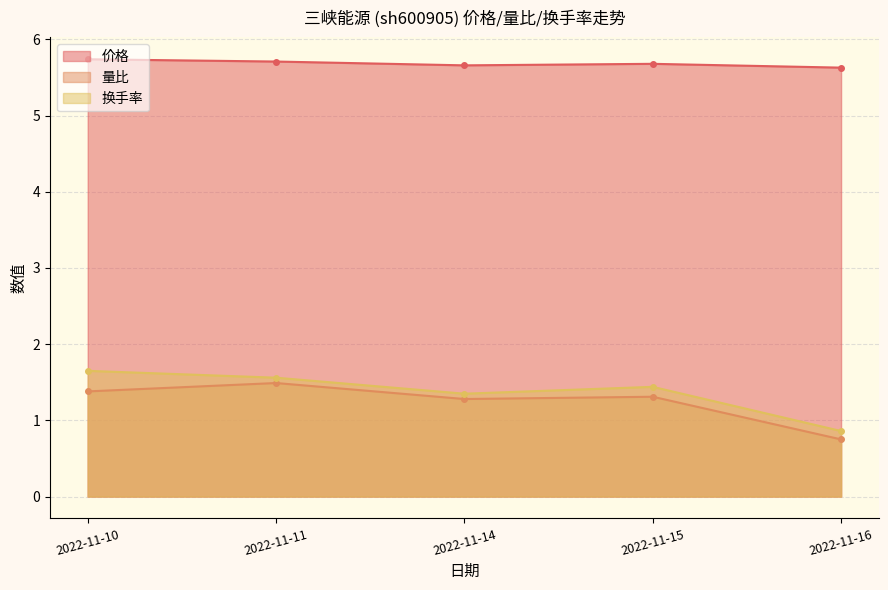

Which series has the widest spread of values?

换手率